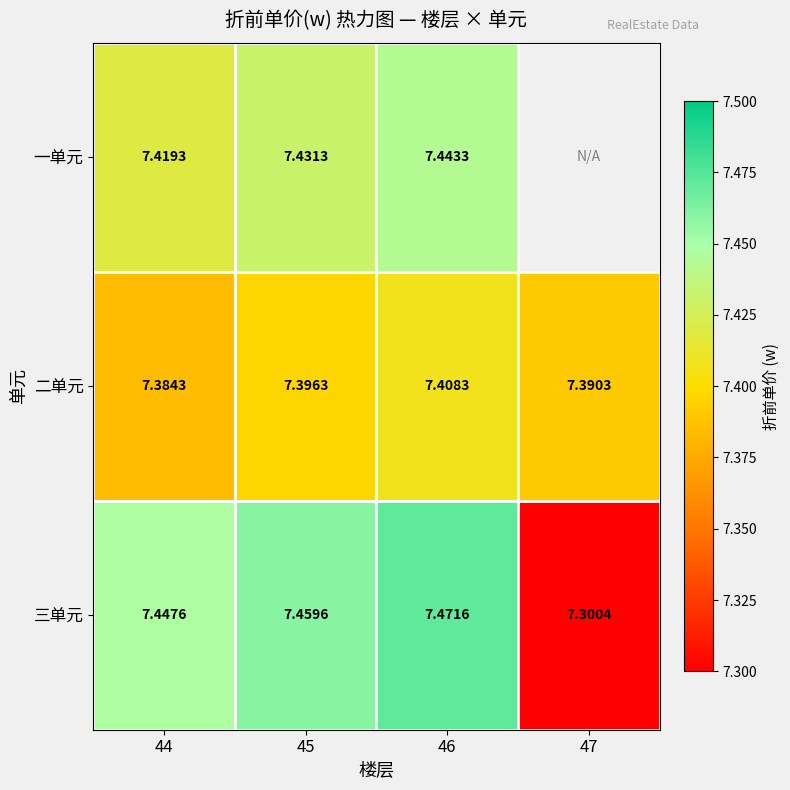

At 45, list the series in order from smallest to largest.

二单元, 一单元, 三单元